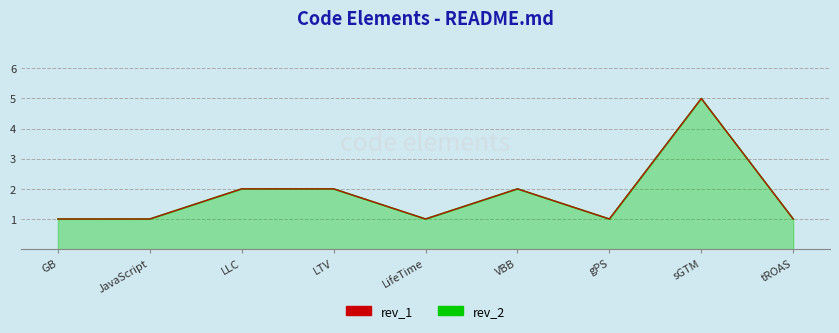

What is the difference between the second highest and second lowest values in the rev_1 series?

1